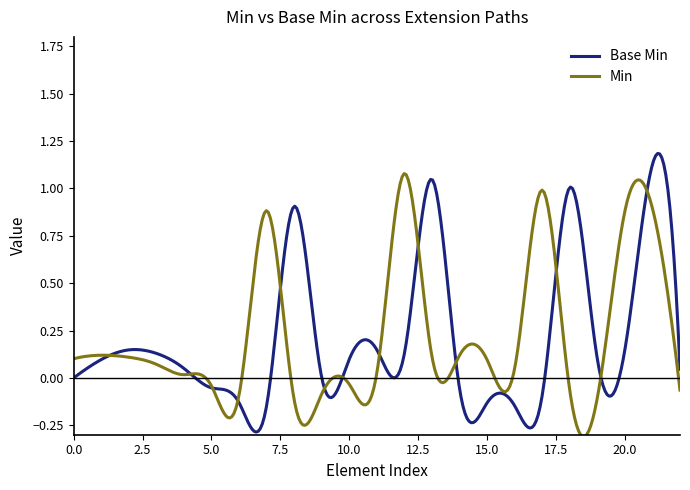

Rank the series by their maximum value, from lowest to highest.

Min, Base Min